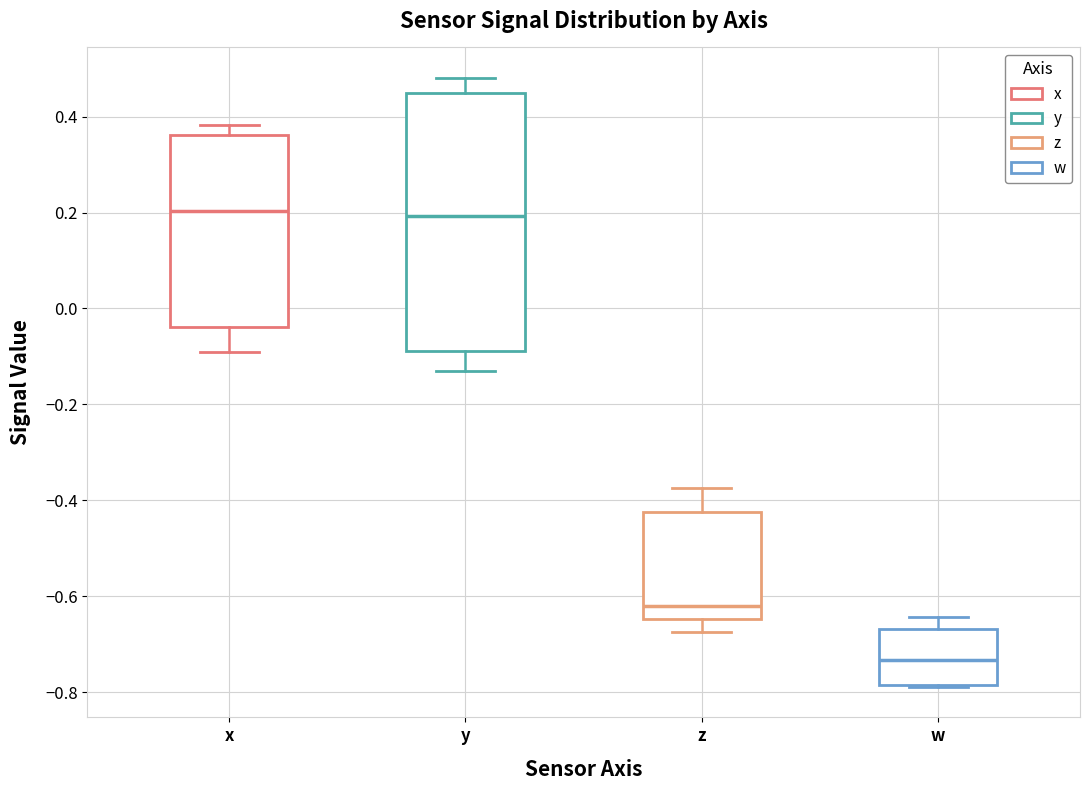

Which box has the lowest median line?

w